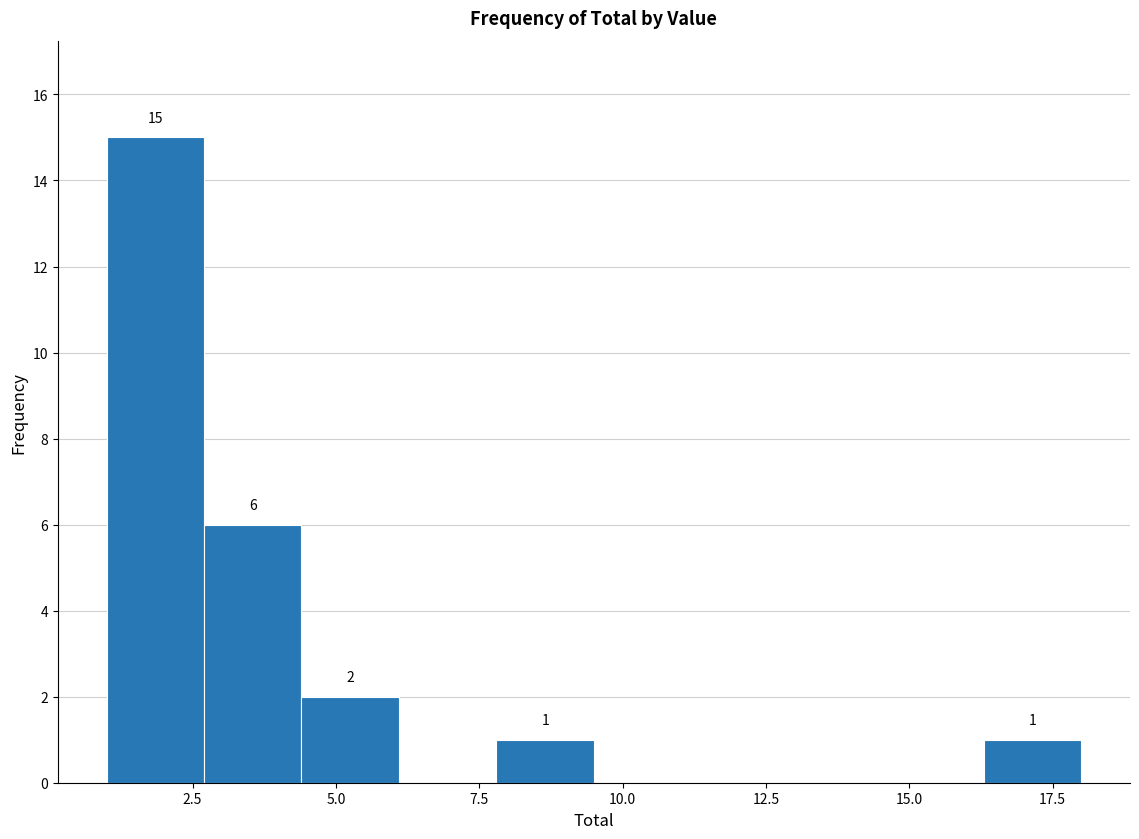

Around what value on the x-axis is the tallest bar? Give the approximate position of its centre, as read against the axis.

2.0